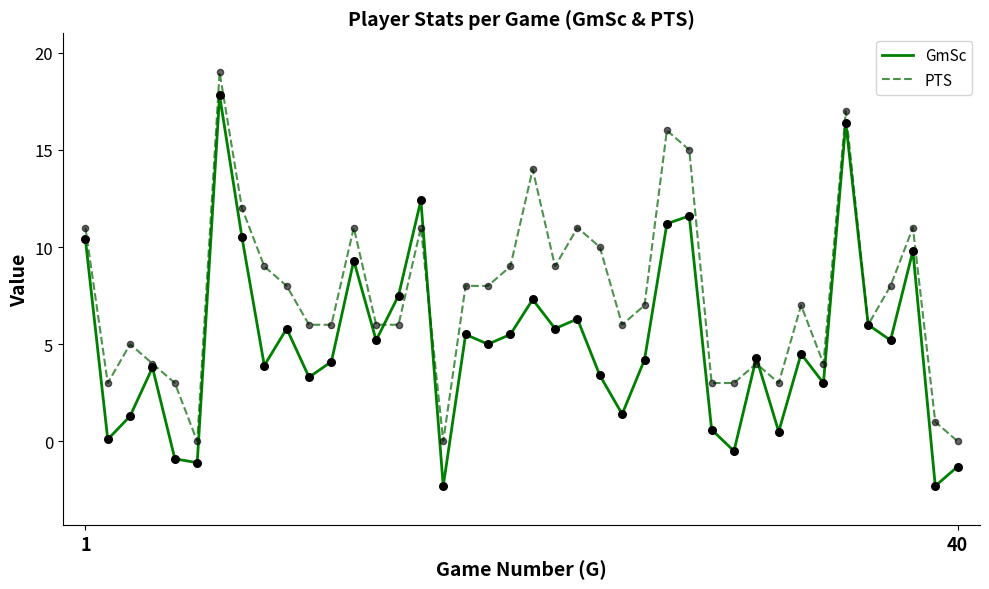

Which series has the largest total across all categories?

PTS